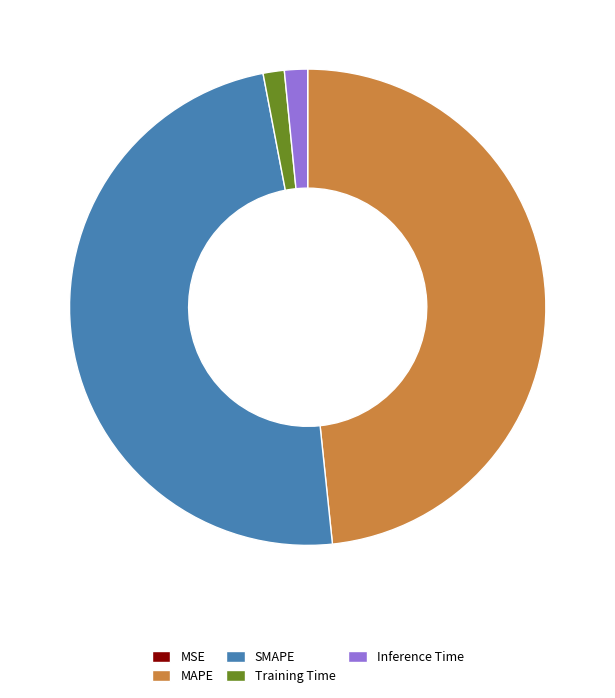

The Training Time slice represents 1% of the pie. True or false?

True